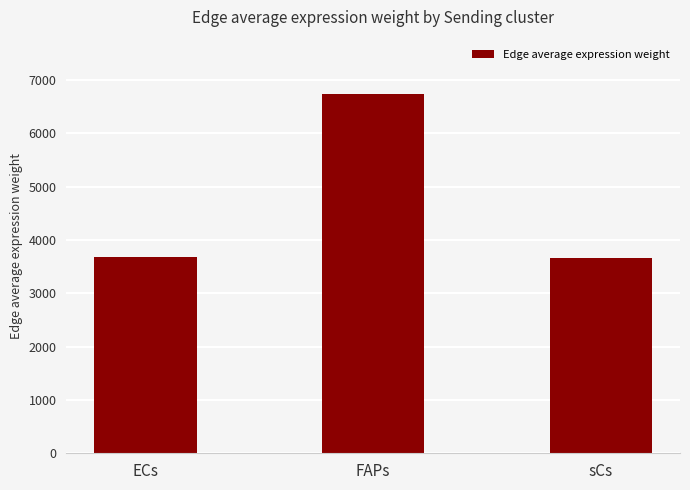

Where is the data nearest to the value 5198?

ECs